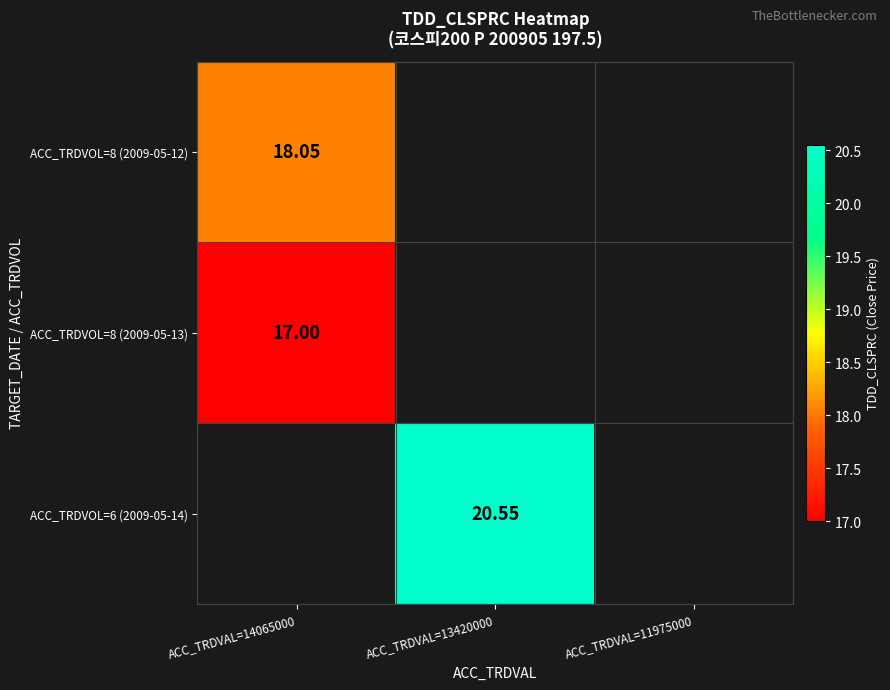

What is the lowest value of the ACC_TRDVOL=8 (2009-05-13) series?

17.0